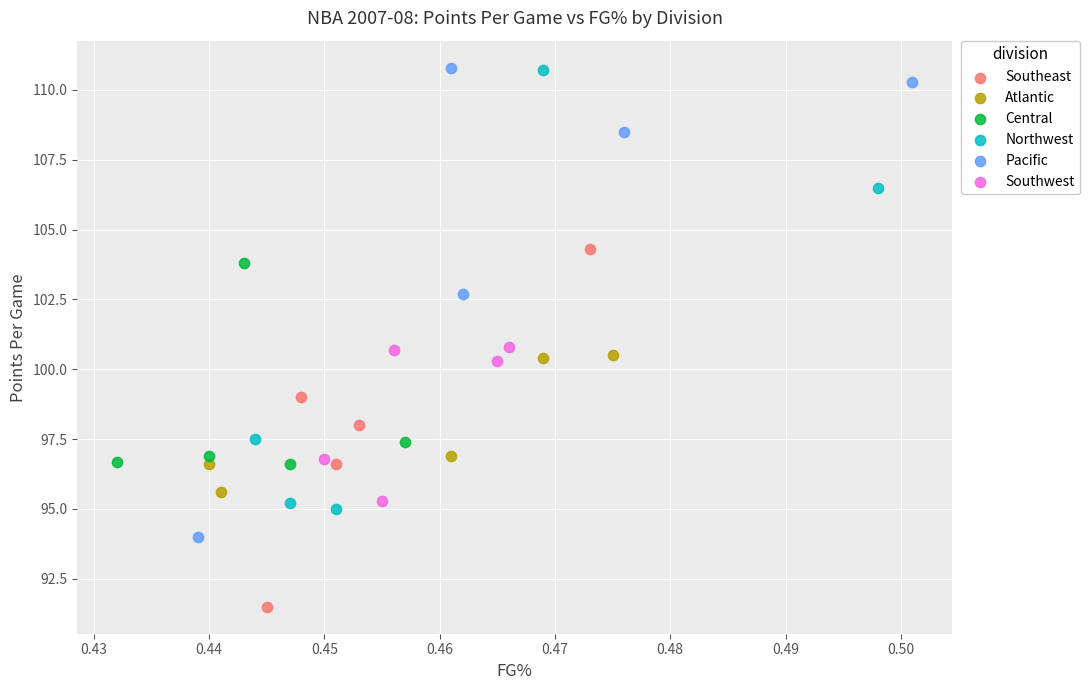

What are all the series names shown in the legend?

Southeast, Atlantic, Central, Northwest, Pacific, Southwest